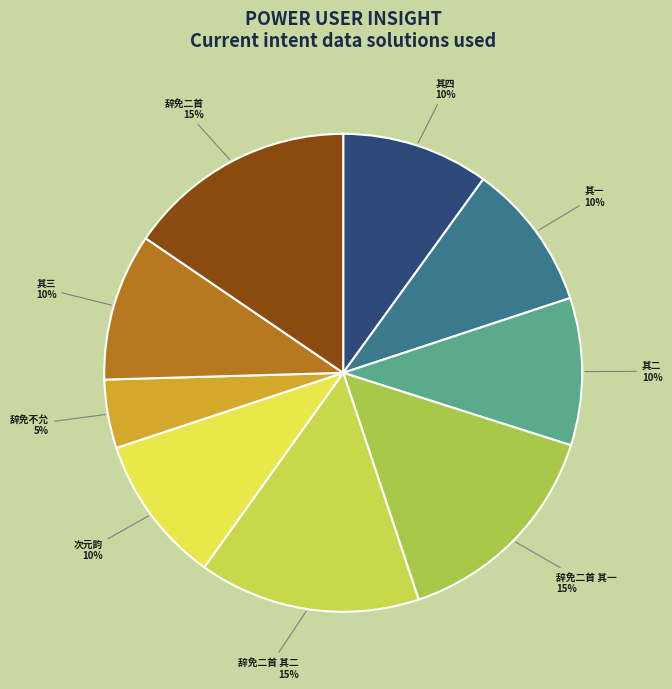

How many segments does this pie chart have?

9